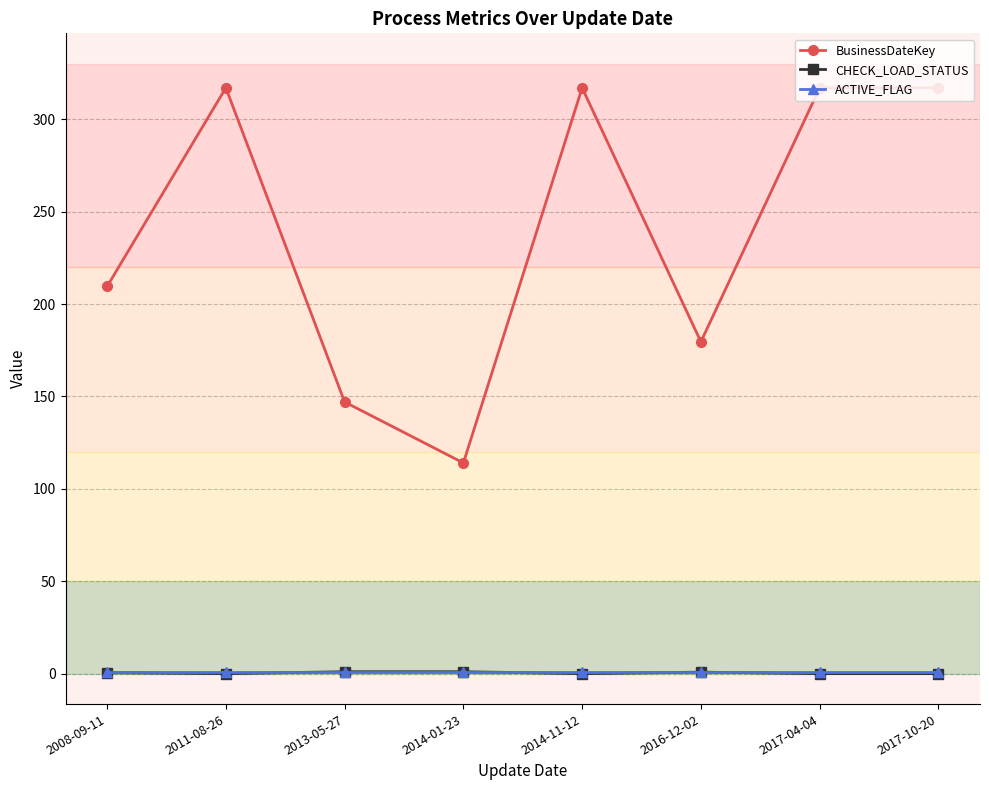

At how many categories does at least one series exceed 177?

6